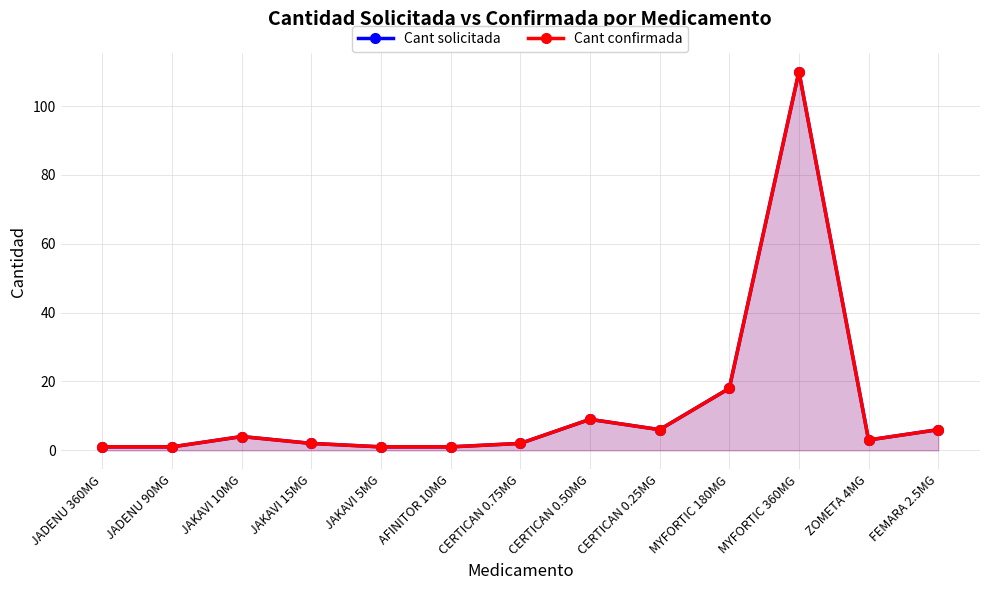

Reading right to left, transcribe all the data shown in this chart.

Cant solicitada: 6	3	110	18	6	9	2	1	1	2	4	1	1
Cant confirmada: 6	3	110	18	6	9	2	1	1	2	4	1	1